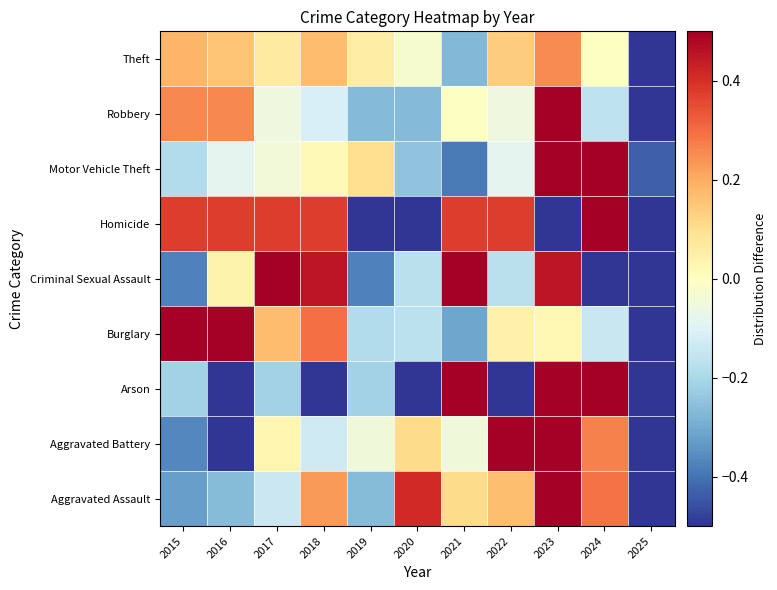

Which has a higher value, 2015 or 2022?

2022